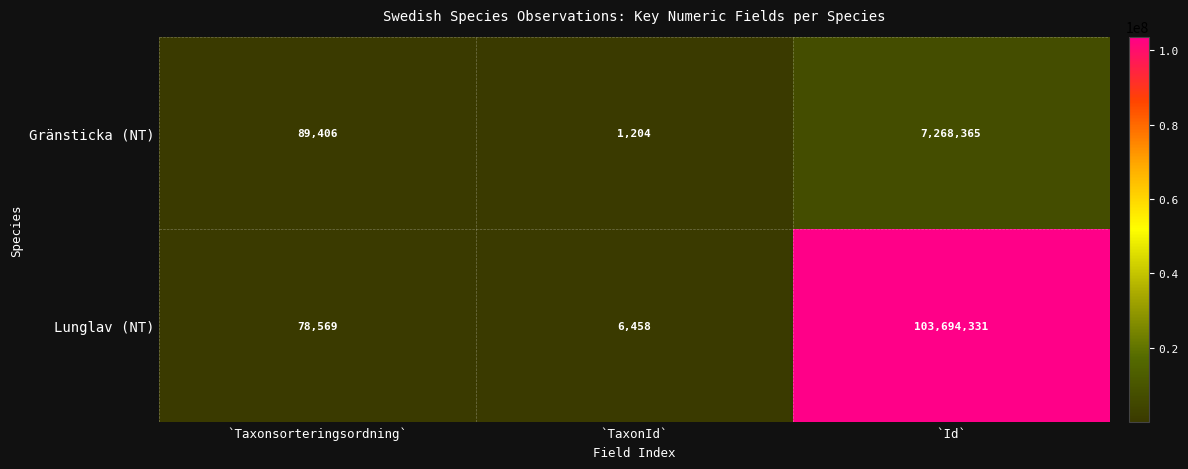

What is the average value of the Gränsticka (NT) series?

2452992